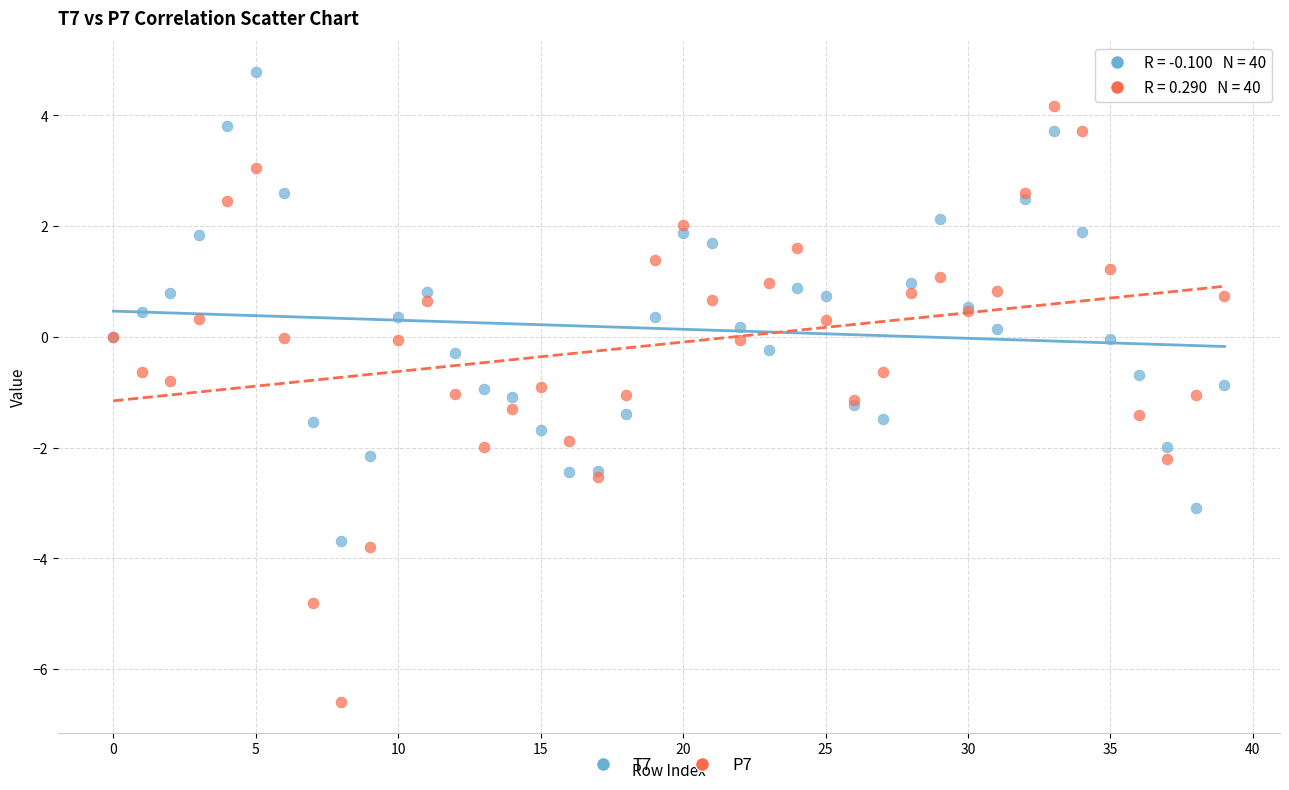

Which series reaches the maximum Y coordinate?

T7